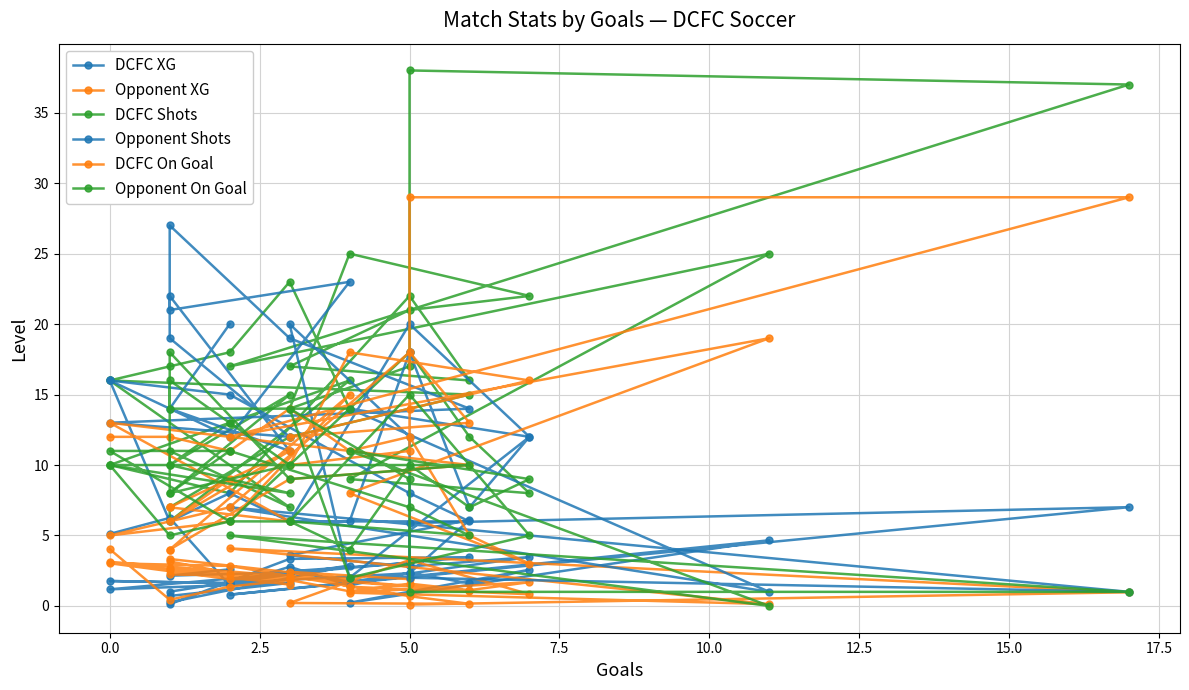

True or false: DCFC On Goal has a value of 4.2 at 31.

False